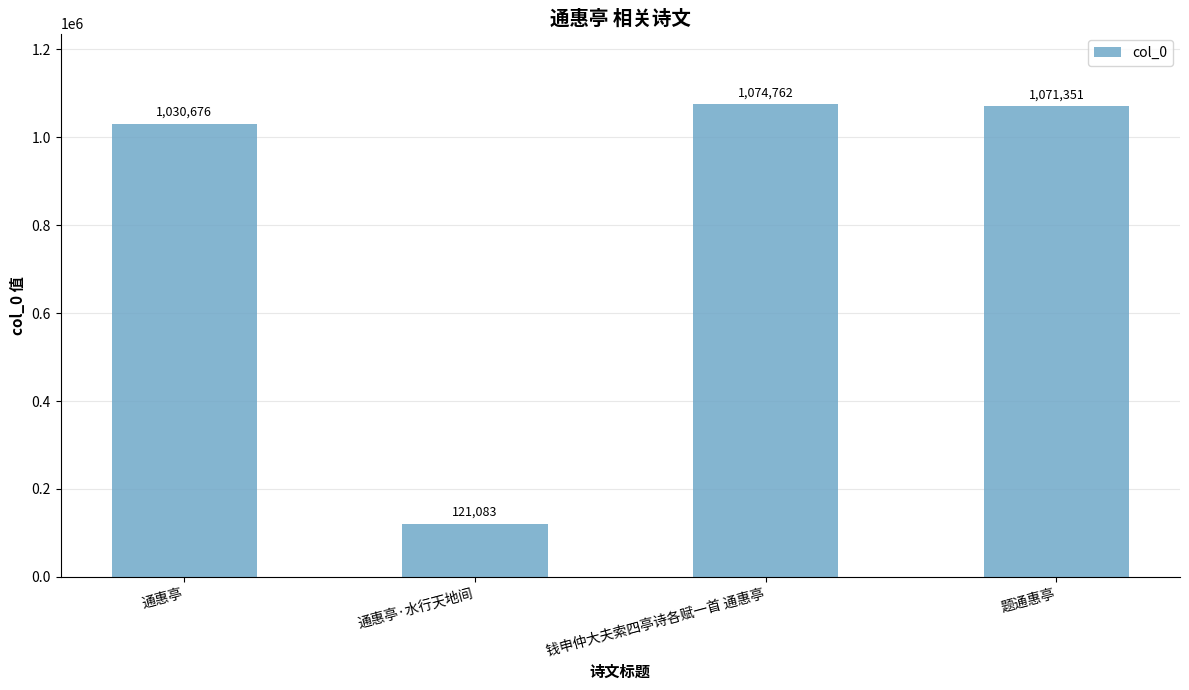

Reading left to right, what are all the values shown in this chart?

1030676	121083	1074762	1071351